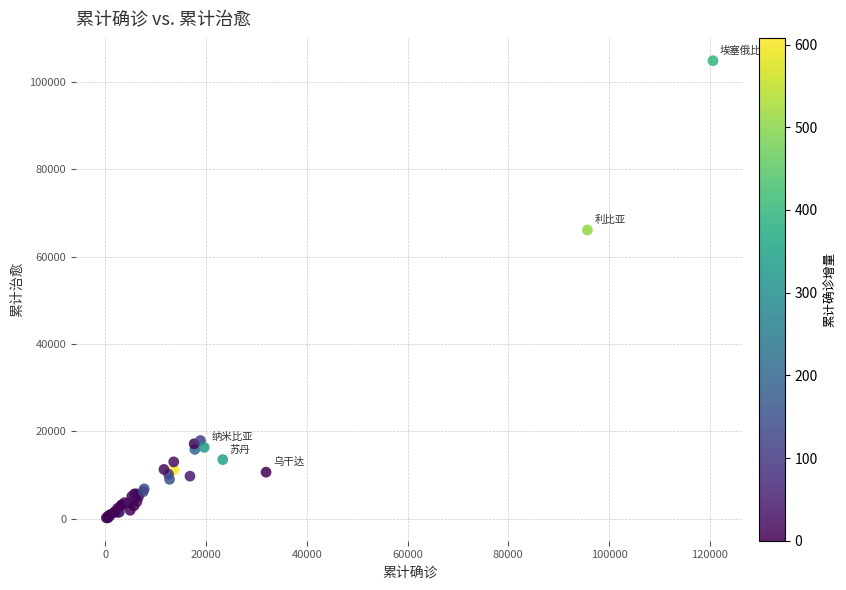

What Y value in the scatter plot is closest to 52500?

66076